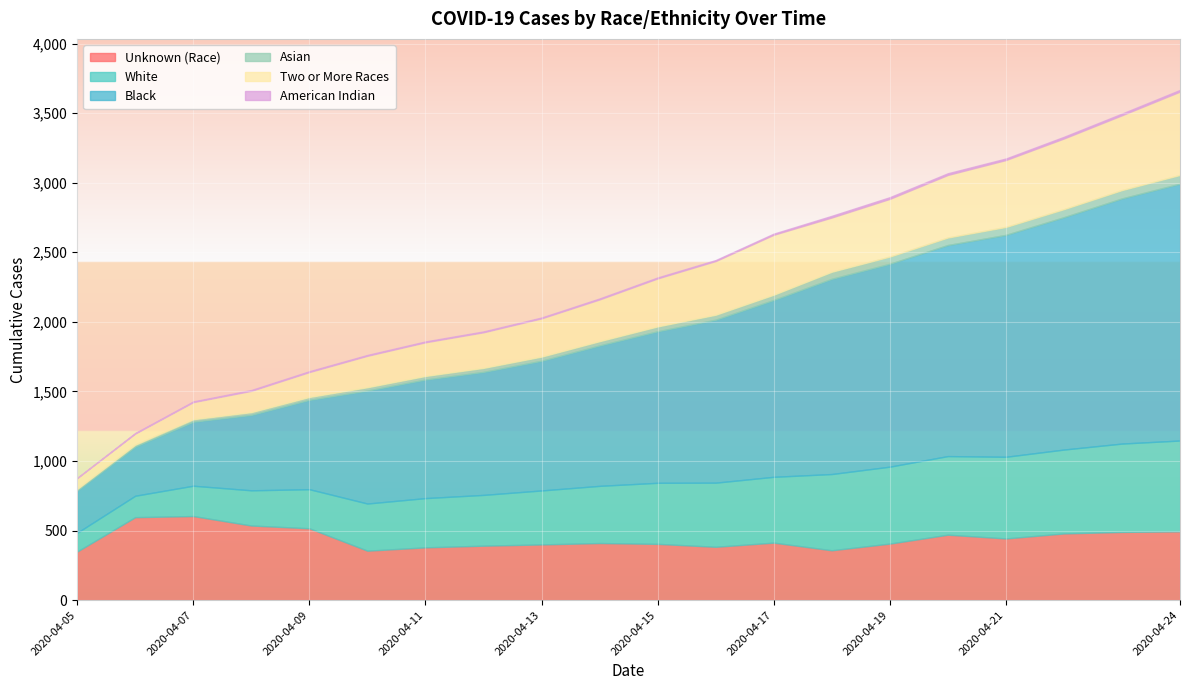

How many values in the Asian series exceed 35?

9